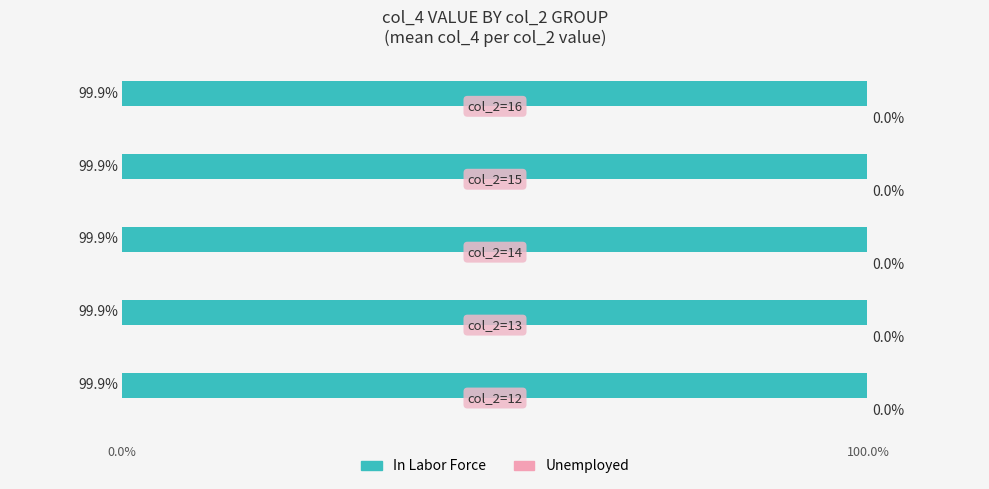

What is the smallest value displayed?

99.9